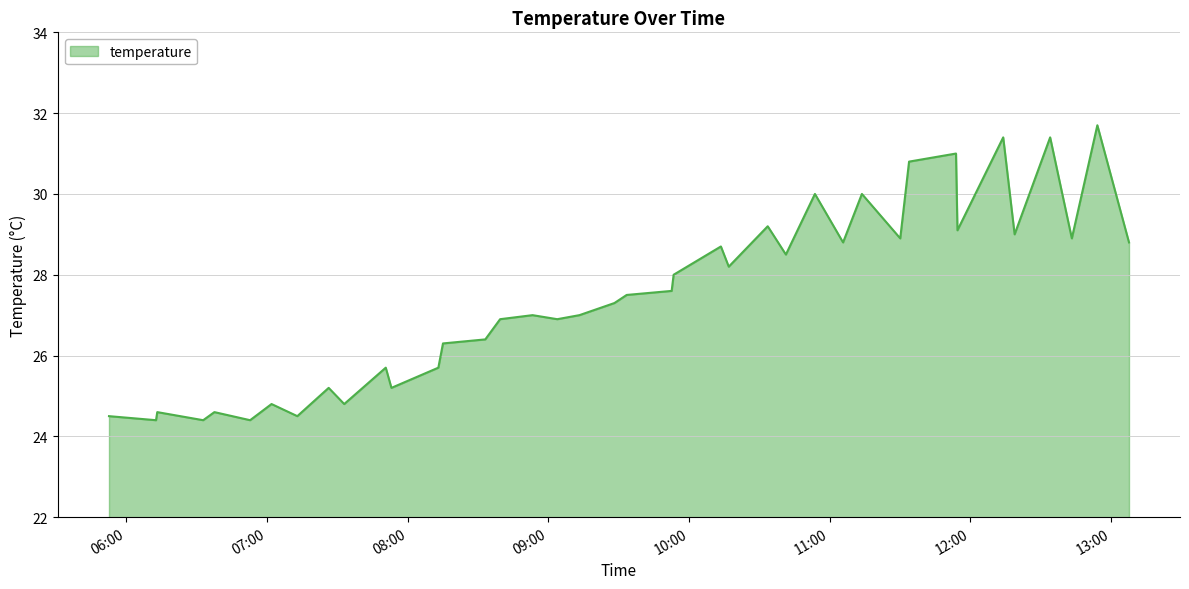

How many lines are shown in the chart?

1